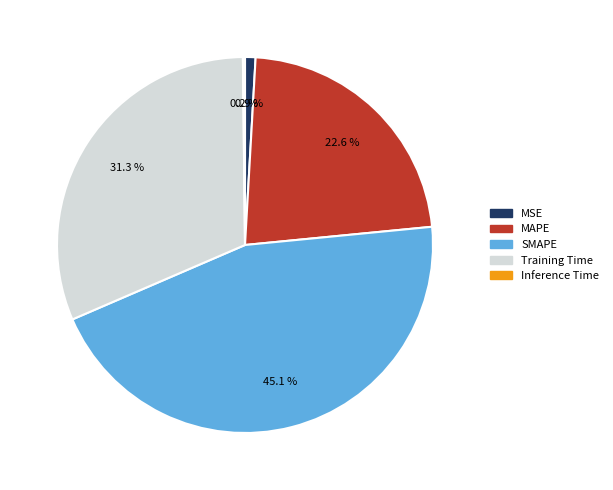

Does Training Time account for over 50% of the chart?

No